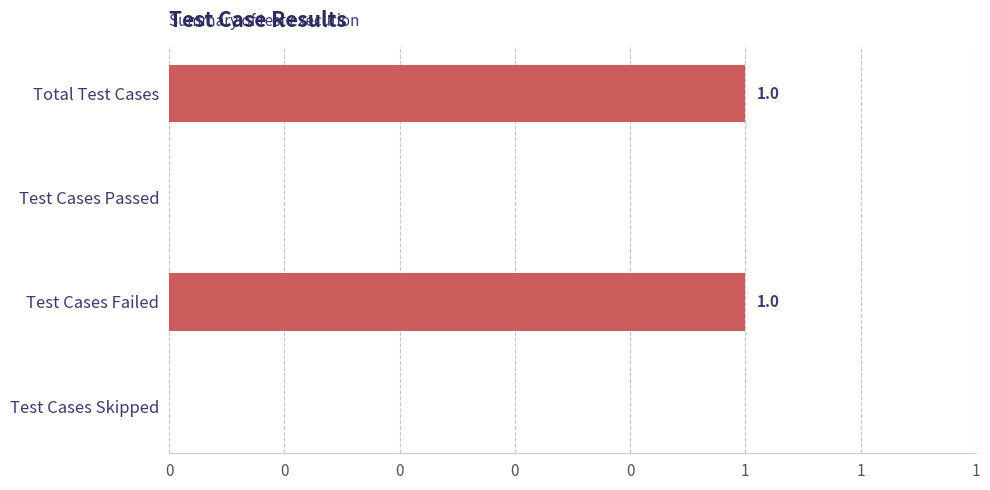

How many bars are there in total?

4